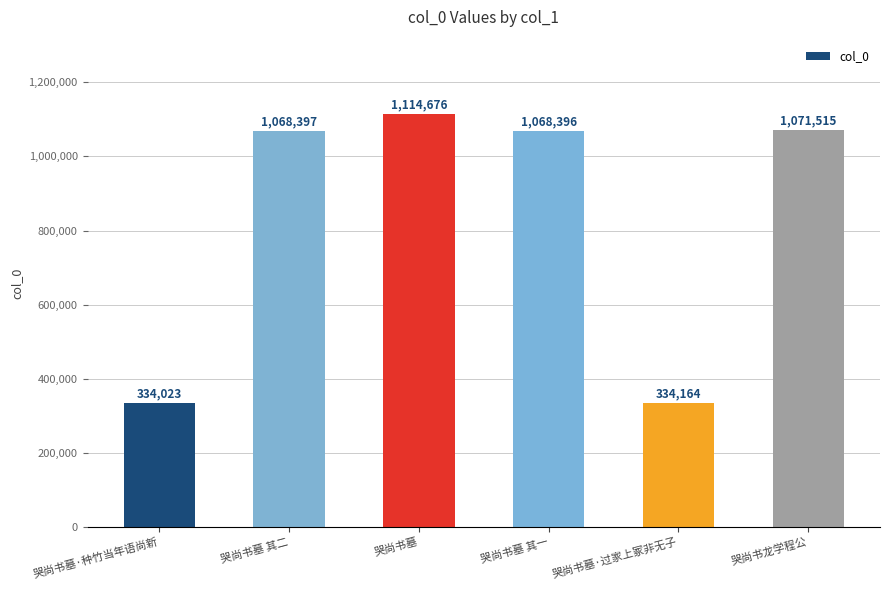

Between 哭尚书墓·种竹当年语尚新 and 哭尚书龙学程公, which is larger?

哭尚书龙学程公